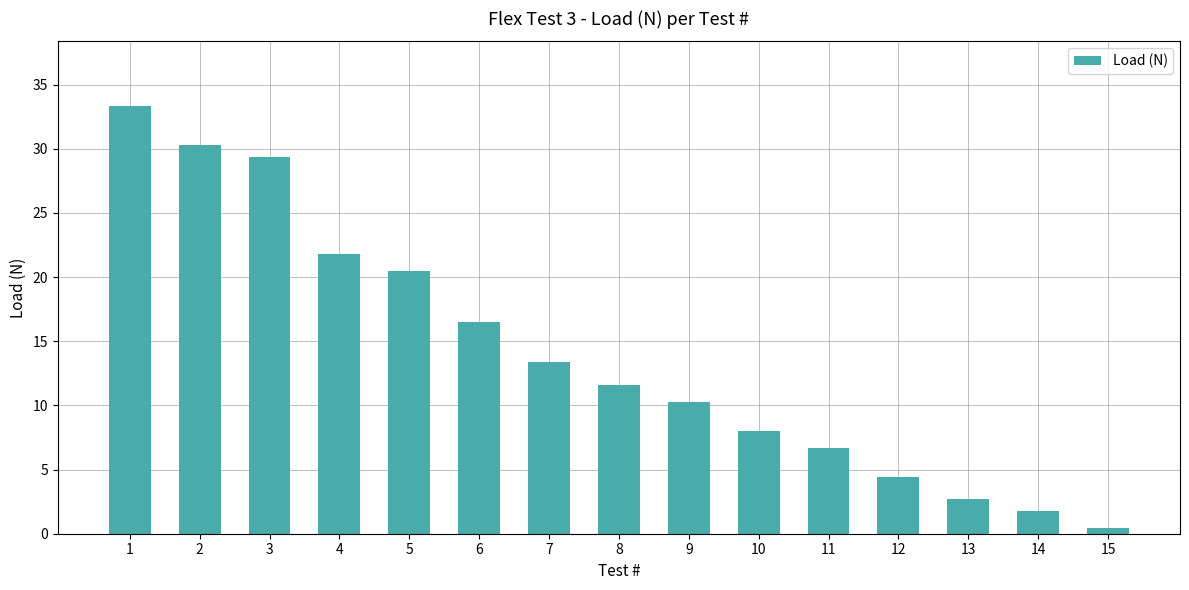

How many values exceed 11?

8